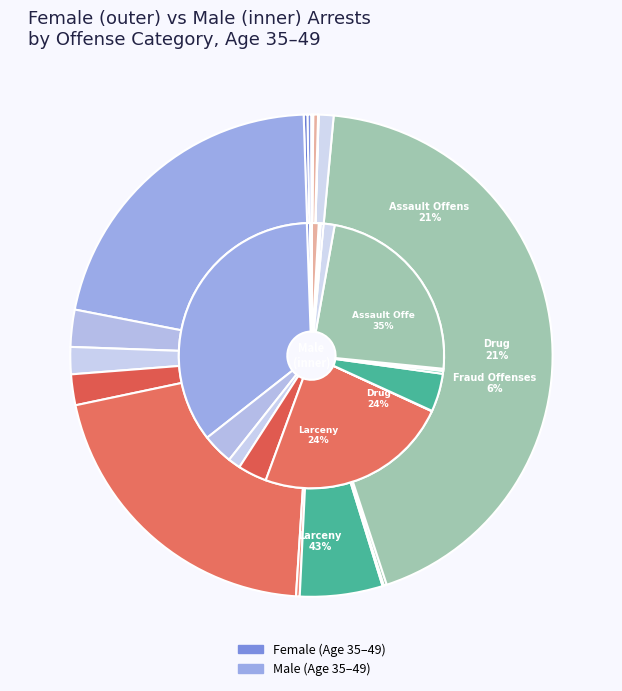

Does Embezzlement account for over 50% of the chart?

No